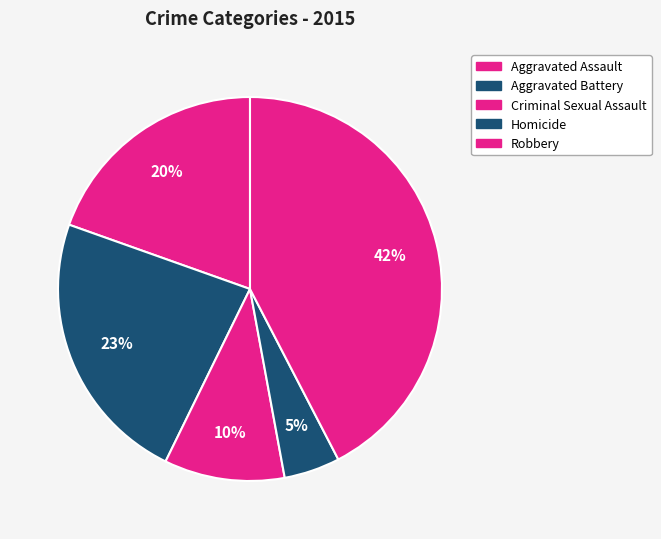

Count the number of slices in the pie.

5